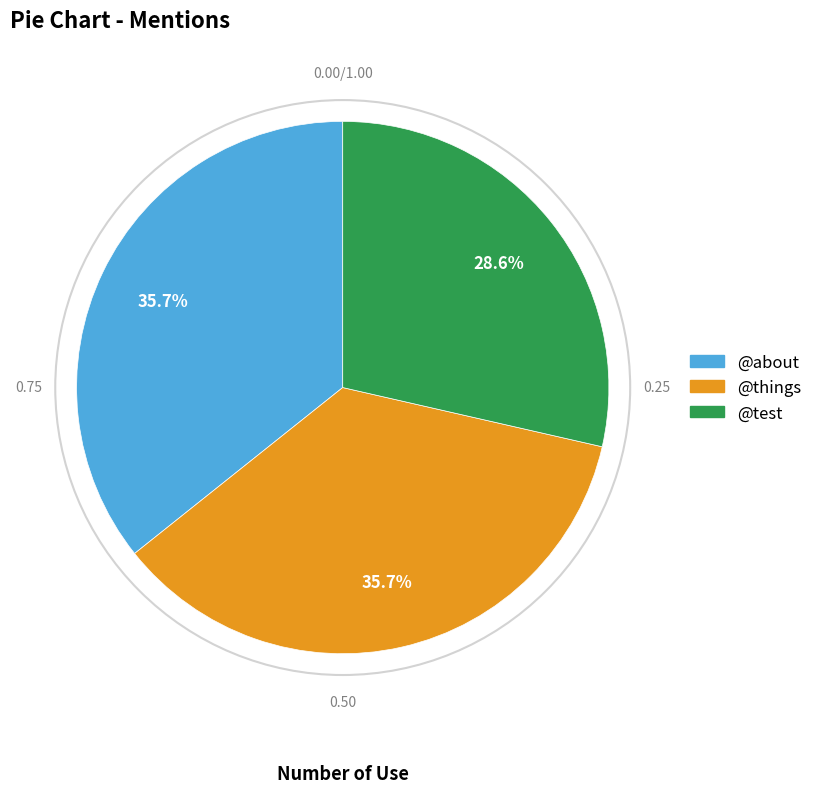

To the nearest percent, what is the combined percentage of @about and @things?

71%